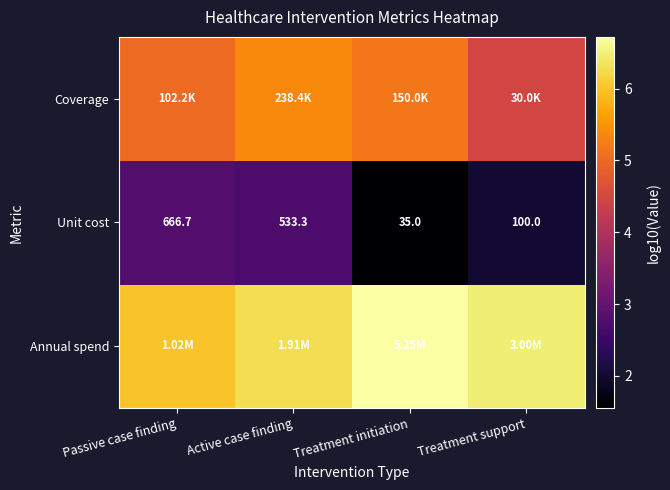

Rank the categories by Unit cost value from highest to lowest.

Passive case finding, Active case finding, Treatment support, Treatment initiation